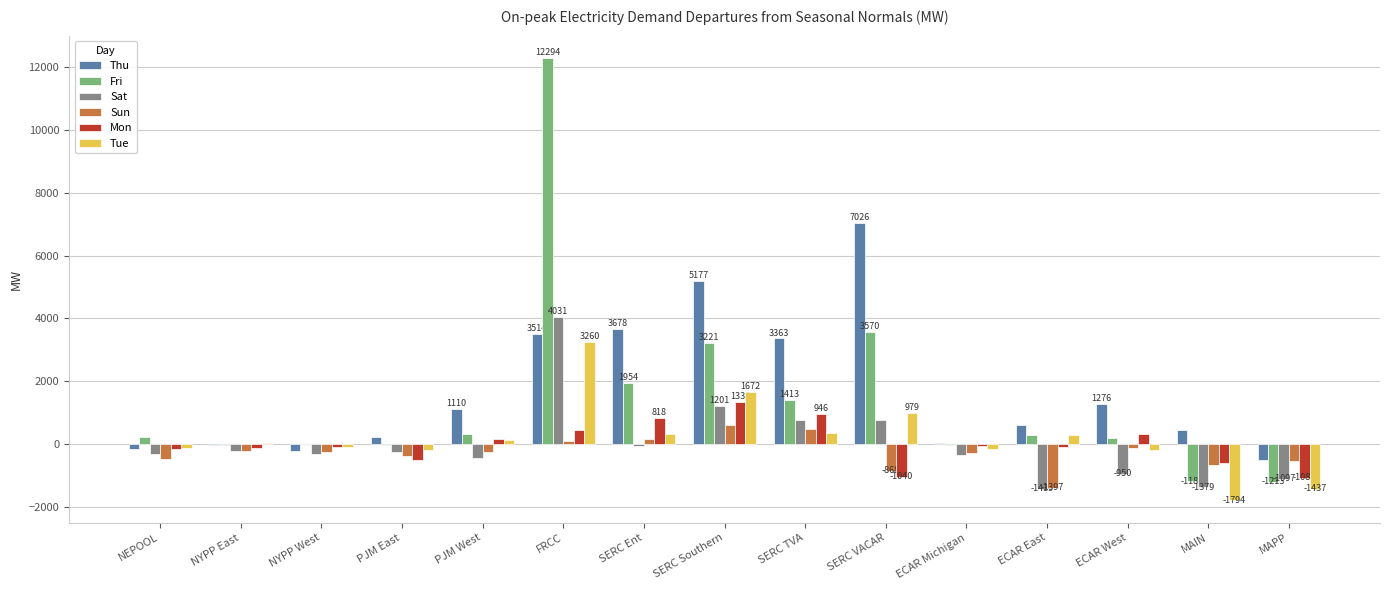

True or false: Thu has a value of 553.7 at ECAR West.

False